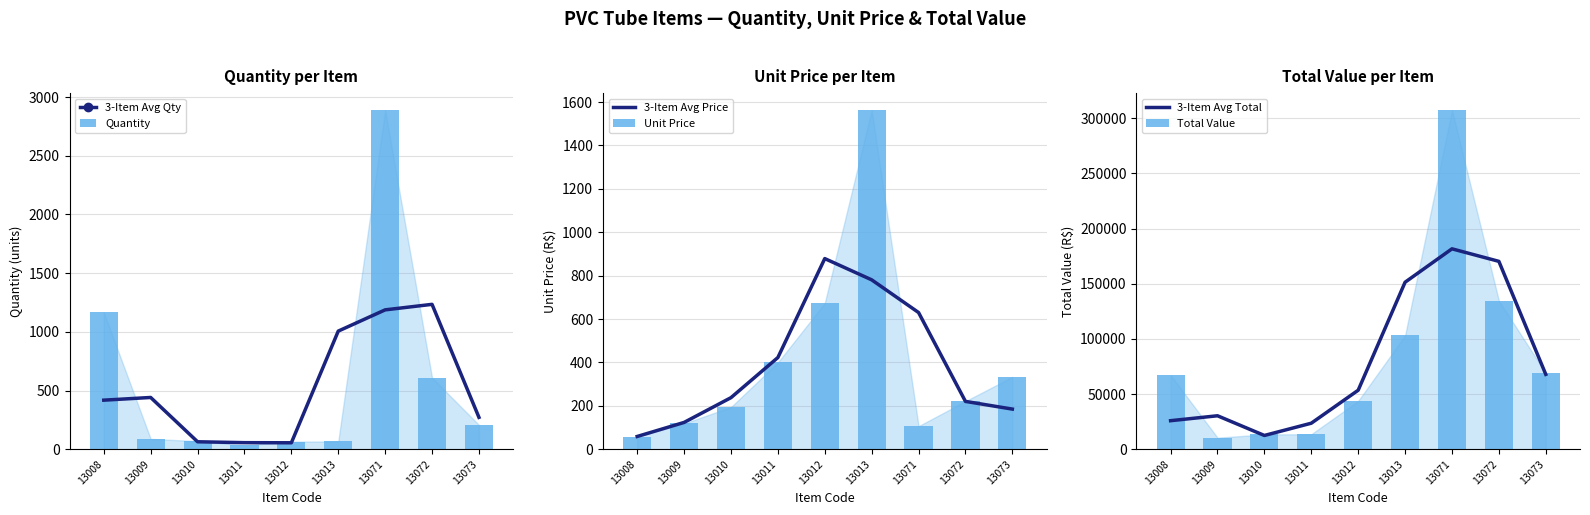

At which category is the sum across all series the highest?

13071